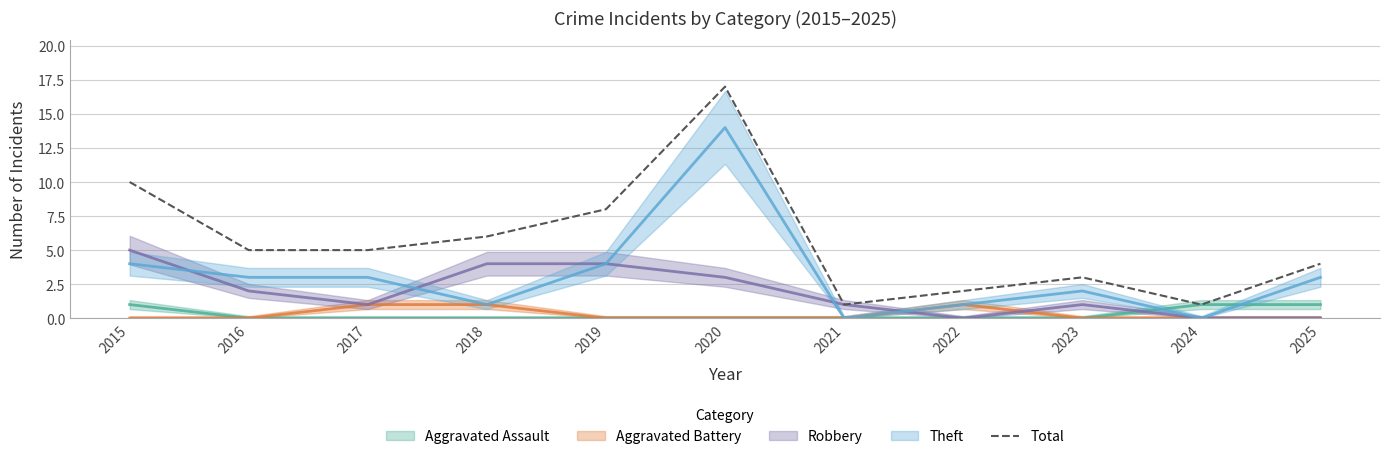

Reading right to left, transcribe all the data shown in this chart.

2025=4	2024=1	2023=3	2022=2	2021=1	2020=17	2019=8	2018=6	2017=5	2016=5	2015=10